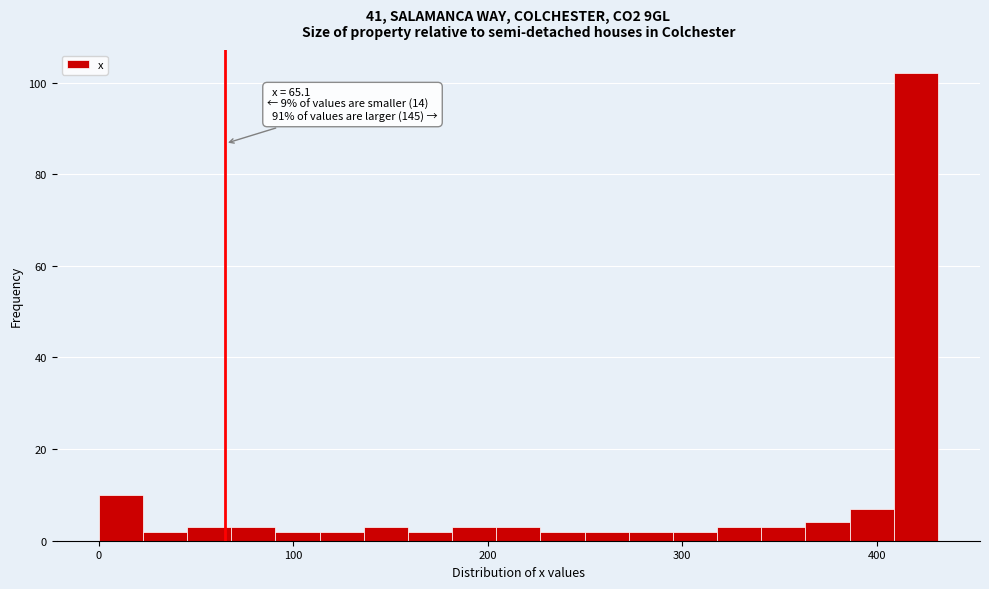

Read against the x-axis, roughly where is the centre of the tallest bar?

420